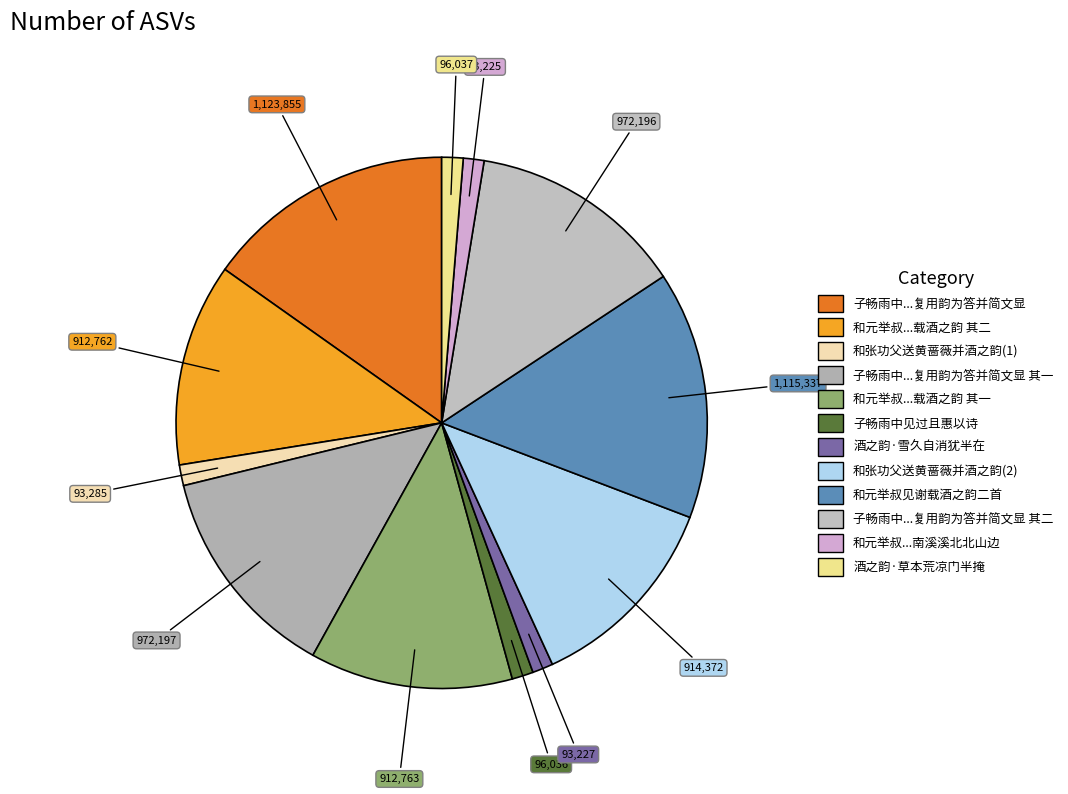

How many slices are in this pie chart?

12